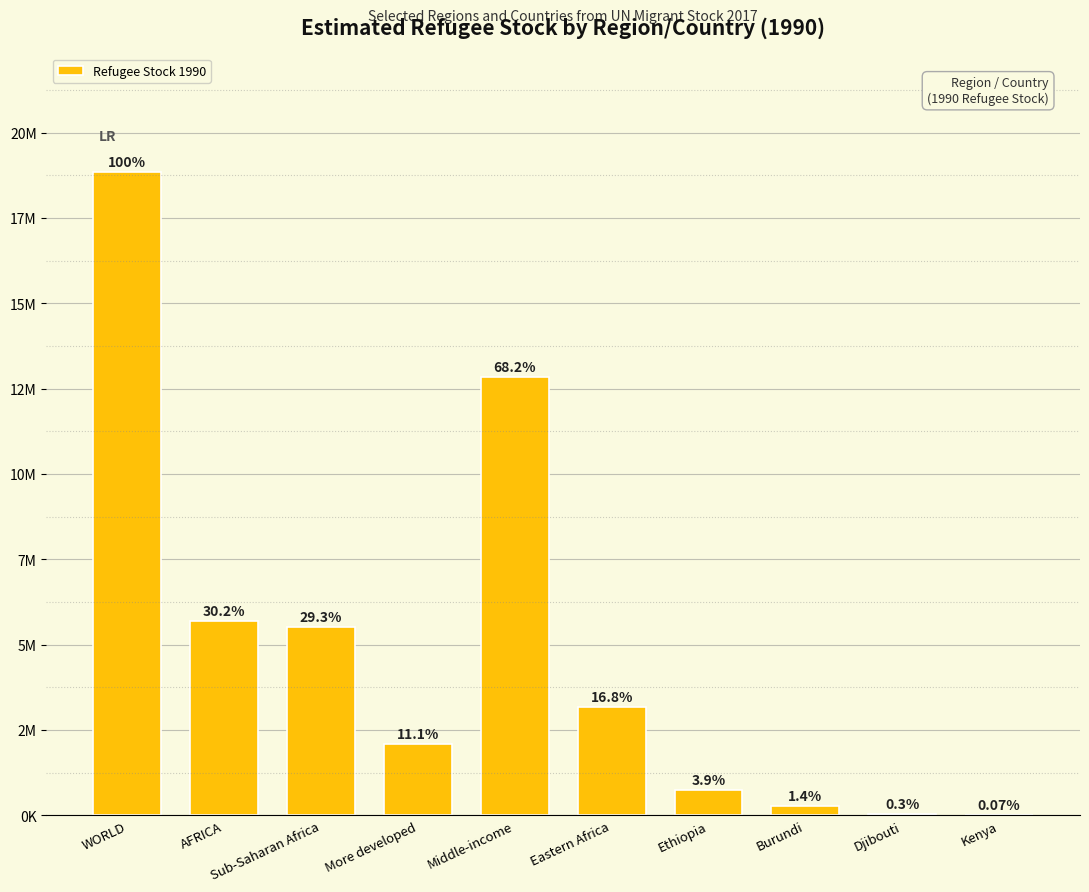

Rank the categories by value from lowest to highest.

Kenya, Djibouti, Burundi, Ethiopia, More developed, Eastern Africa, Sub-Saharan Africa, AFRICA, Middle-income, WORLD